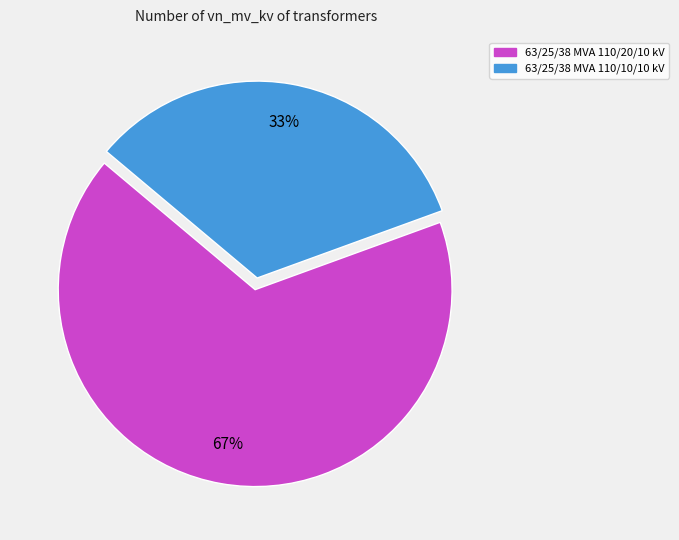

Does any single category account for the majority?

Yes